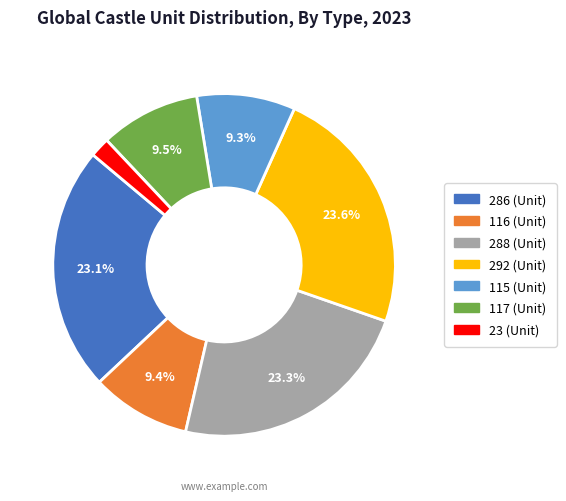

What percentage is the 288 slice, to the nearest percent?

23%